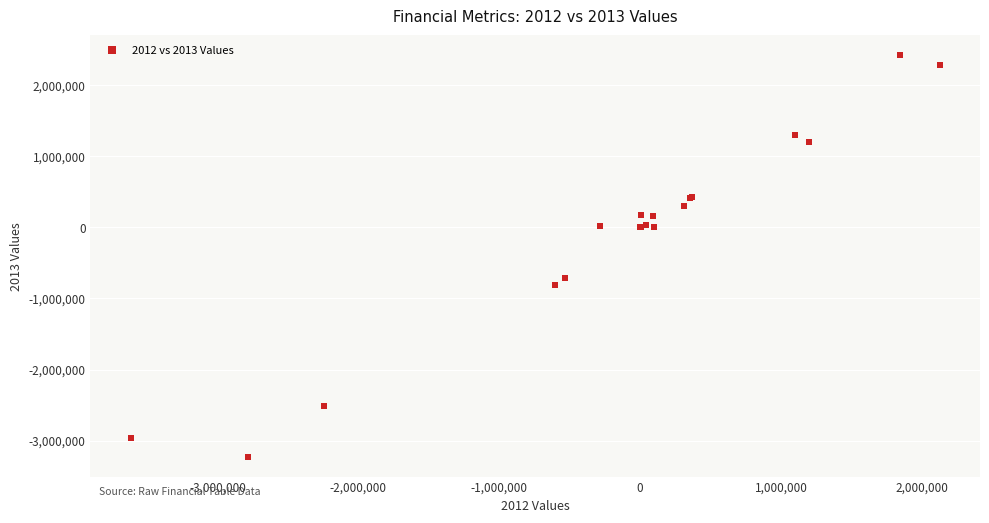

What Y value in the scatter plot is closest to -402000?

-710000.0